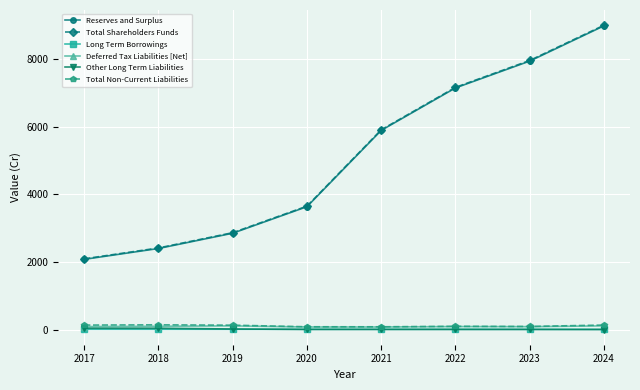

True or false: Total Shareholders Funds and Reserves and Surplus intersect in this chart.

False